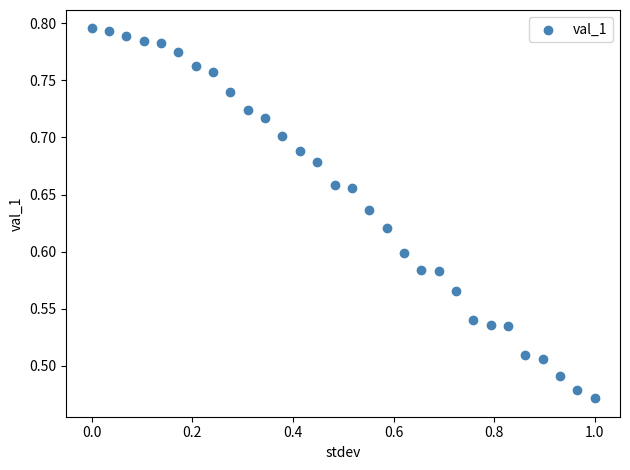

What is the range of X values (max minus min)?

1.0